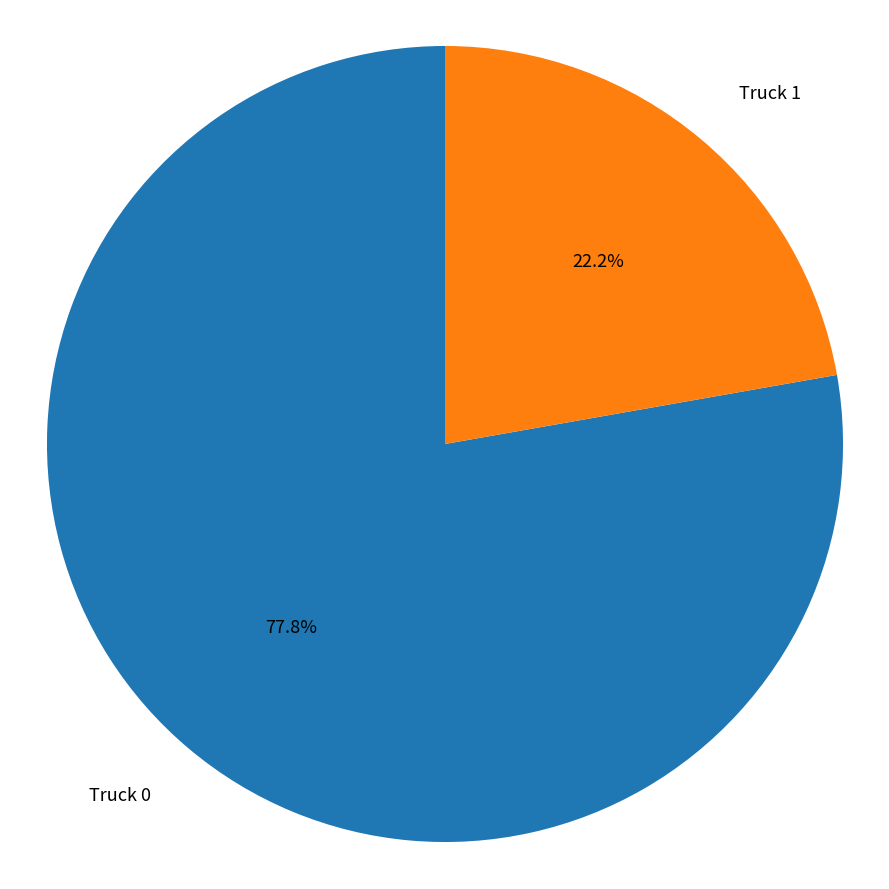

To the nearest percent, what is the average slice percentage?

50%